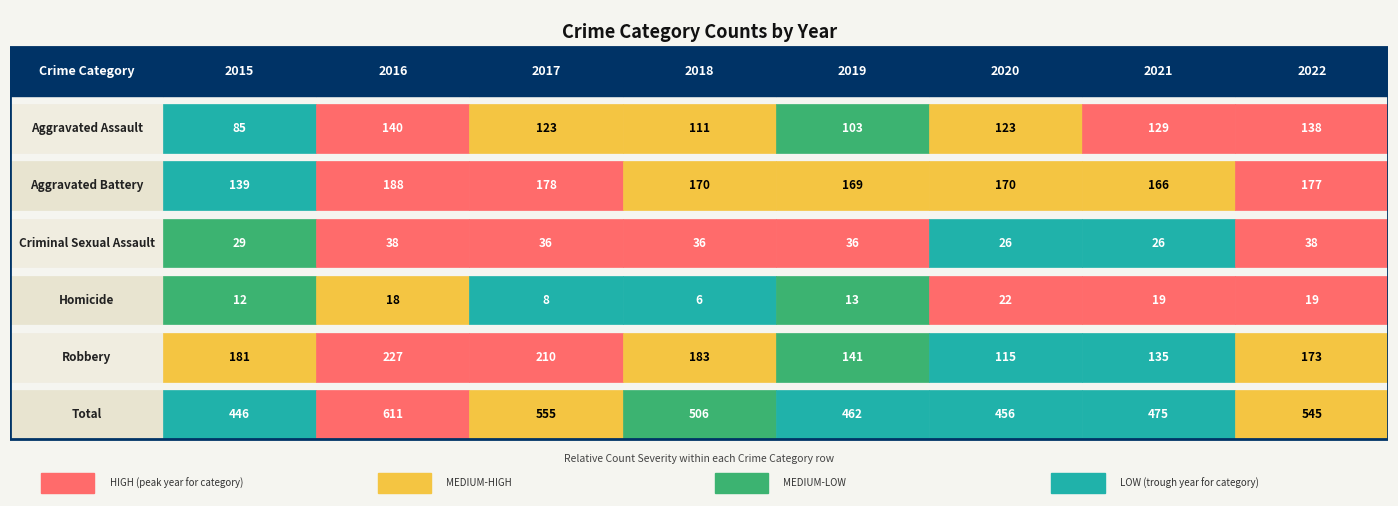

What value does the Criminal Sexual Assault series have at Criminal Sexual Assault, to the nearest 5?

35